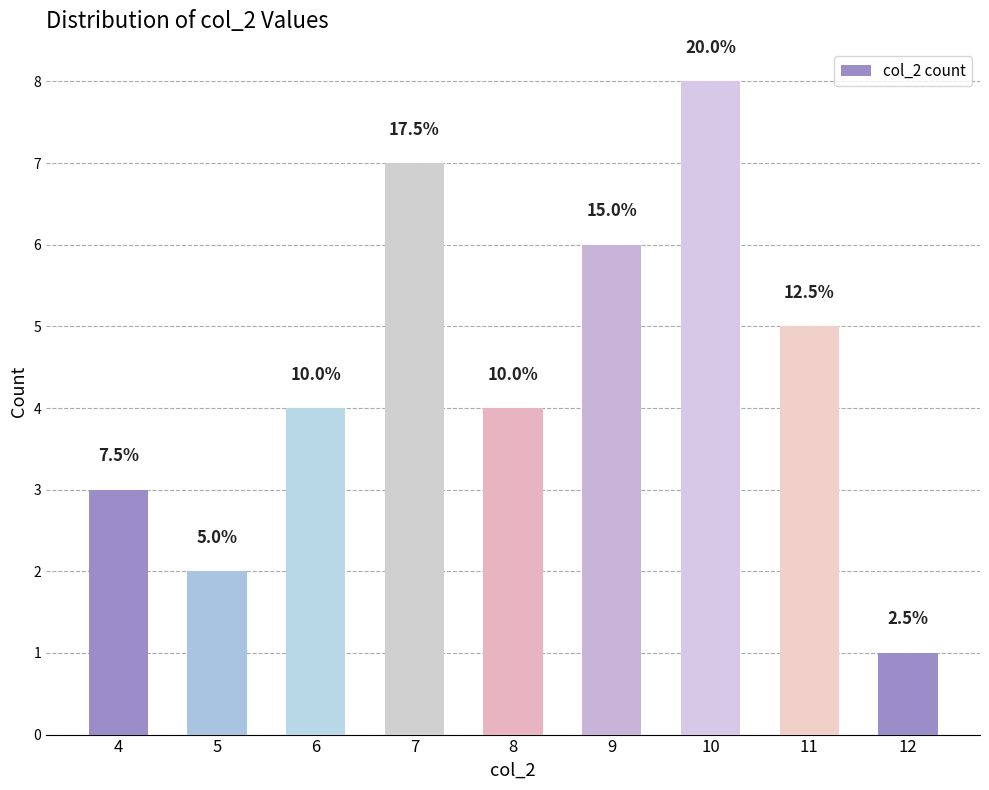

How many bars are there in total?

9